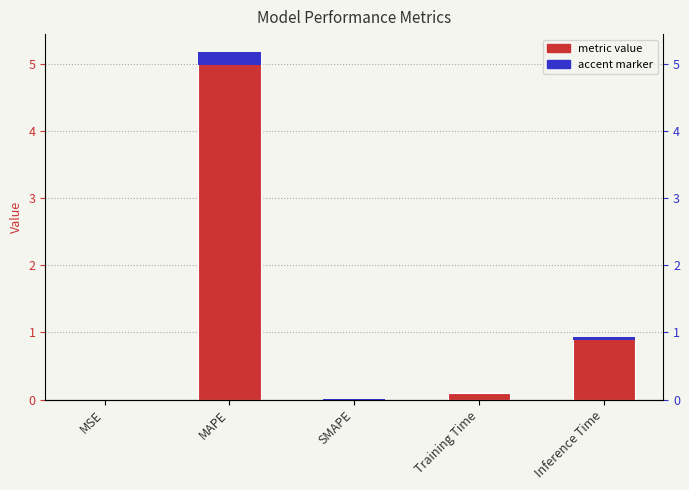

What is the label of the 5th bar from the left?

Inference Time